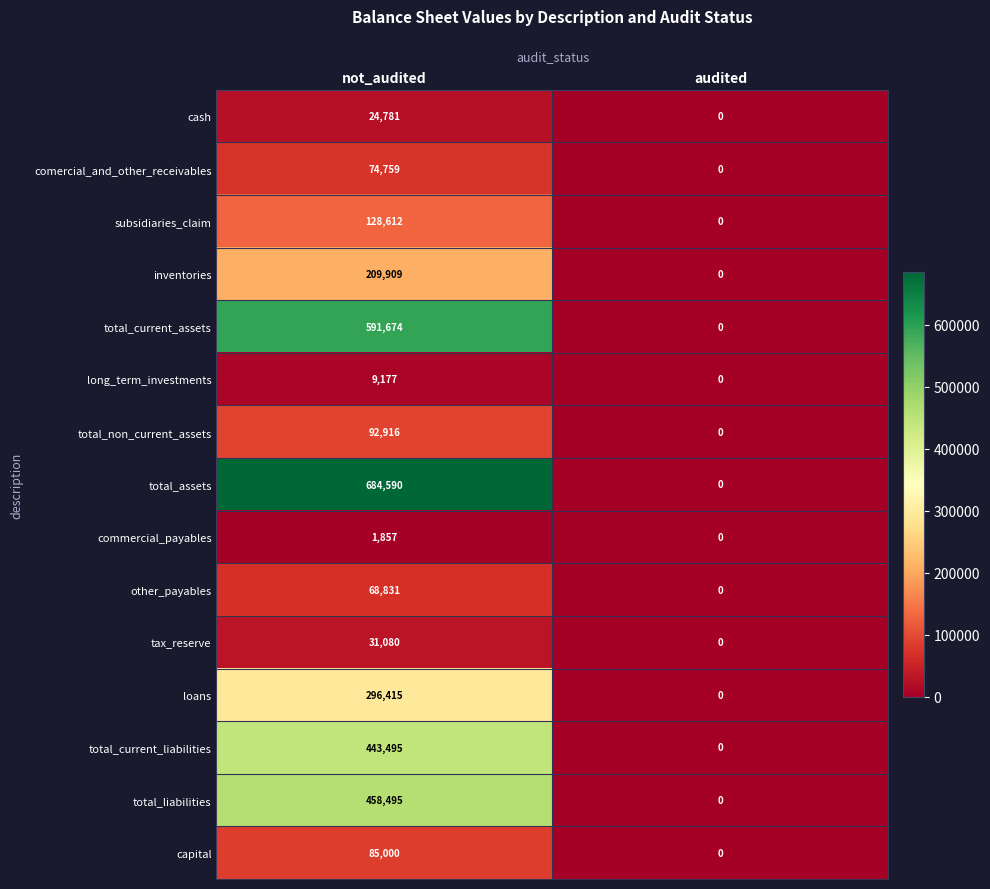

Reading right to left, what are all the values shown in this chart?

cash: 0	24781
comercial_and_other_receivables: 0	74759
subsidiaries_claim: 0	128612
inventories: 0	209909
total_current_assets: 0	591674
long_term_investments: 0	9177
total_non_current_assets: 0	92916
total_assets: 0	684590
commercial_payables: 0	1857
other_payables: 0	68831
tax_reserve: 0	31080
loans: 0	296415
total_current_liabilities: 0	443495
total_liabilities: 0	458495
capital: 0	85000